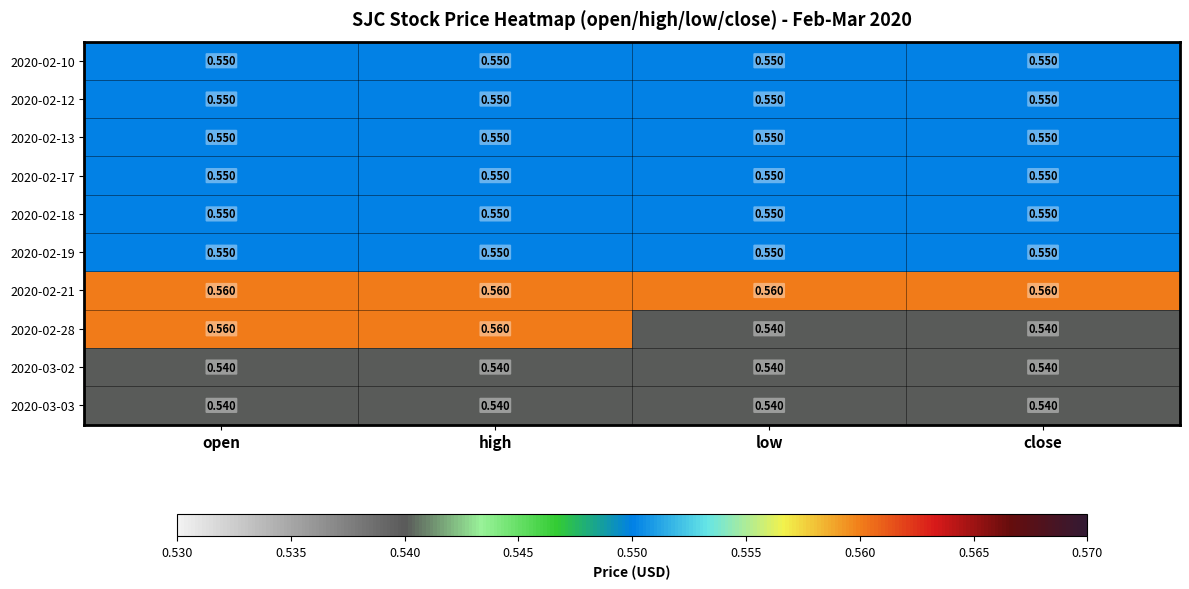

Which series has the largest range (max minus min)?

2020-02-28